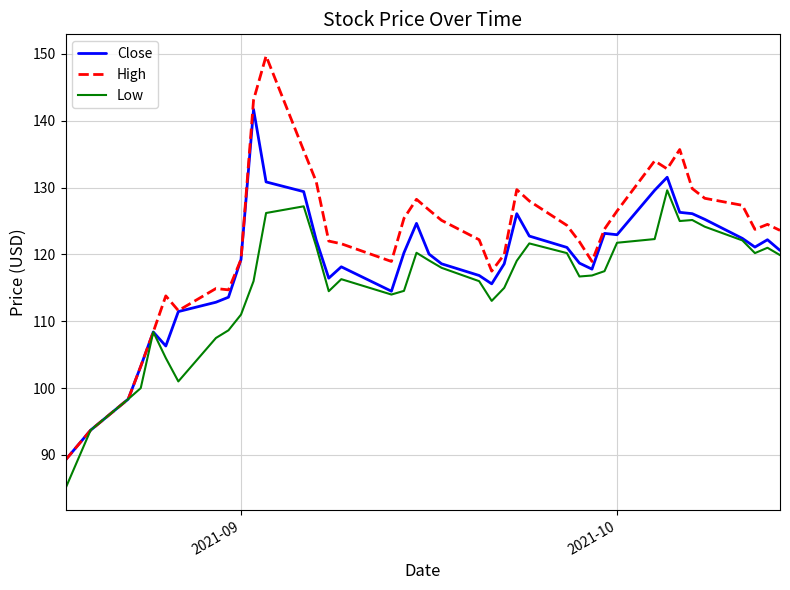

Which series has the largest total across all categories?

High